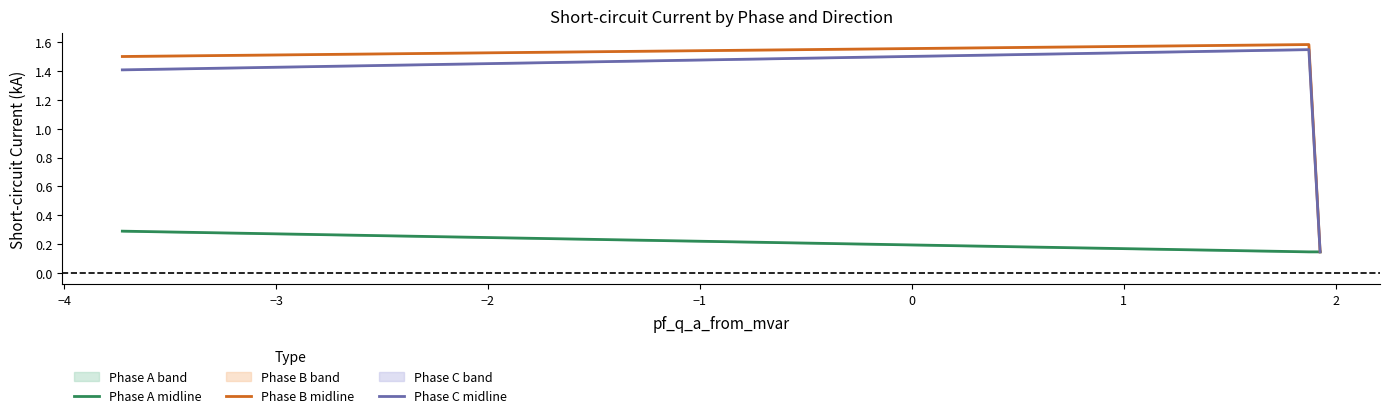

Reading left to right, what are all the values shown in this chart?

Phase A midline: 0.3	0.1	0.1
Phase B midline: 1.5	1.6	0.1
Phase C midline: 1.4	1.5	0.1